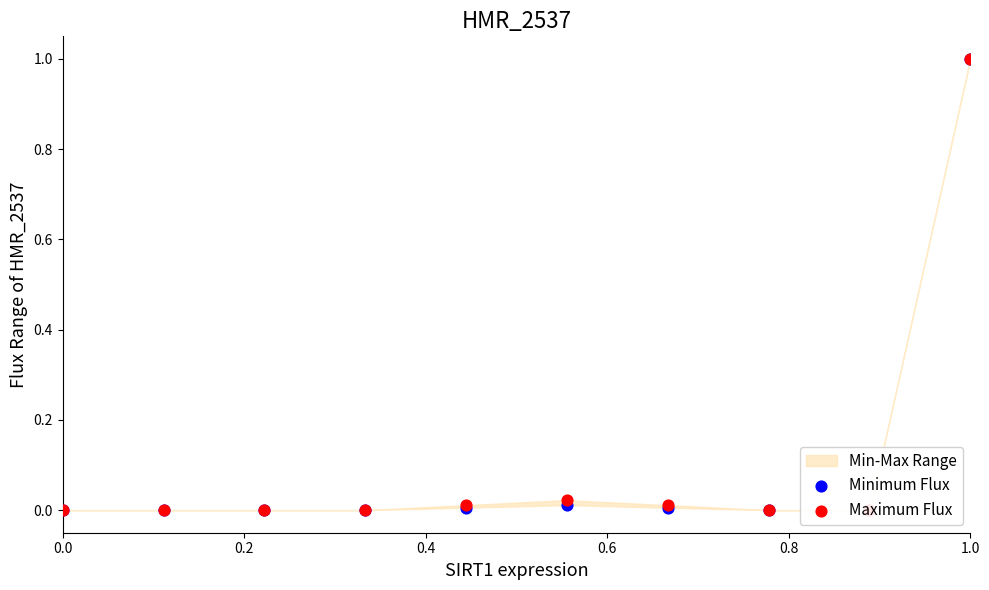

Which series reaches the minimum Y coordinate?

Maximum Flux